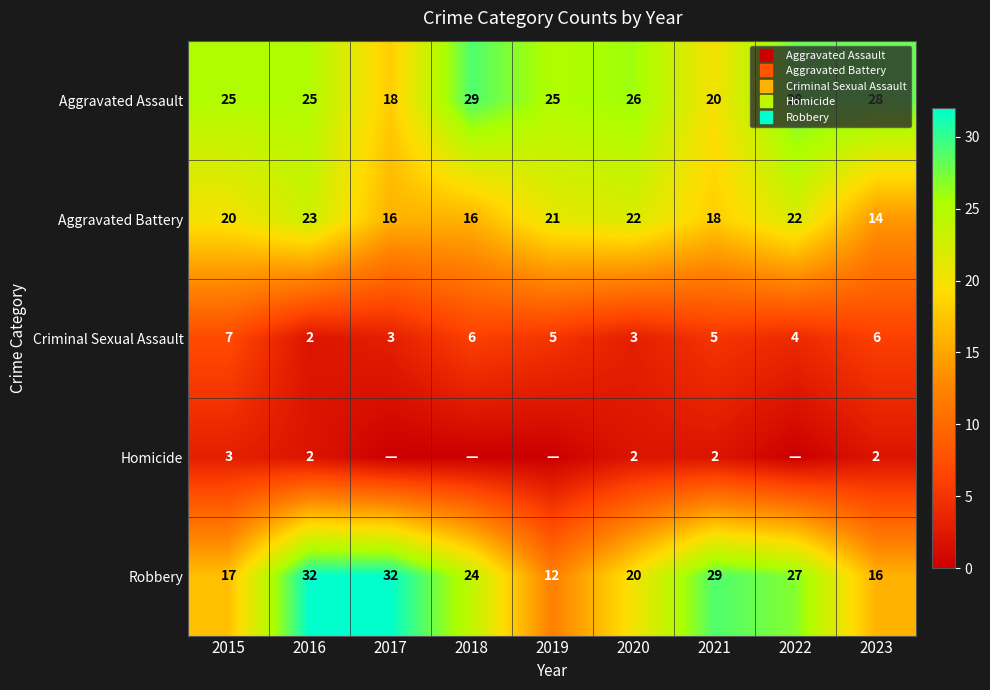

Rank the categories by Robbery value from lowest to highest.

2019, 2023, 2015, 2020, 2018, 2022, 2021, 2016, 2017